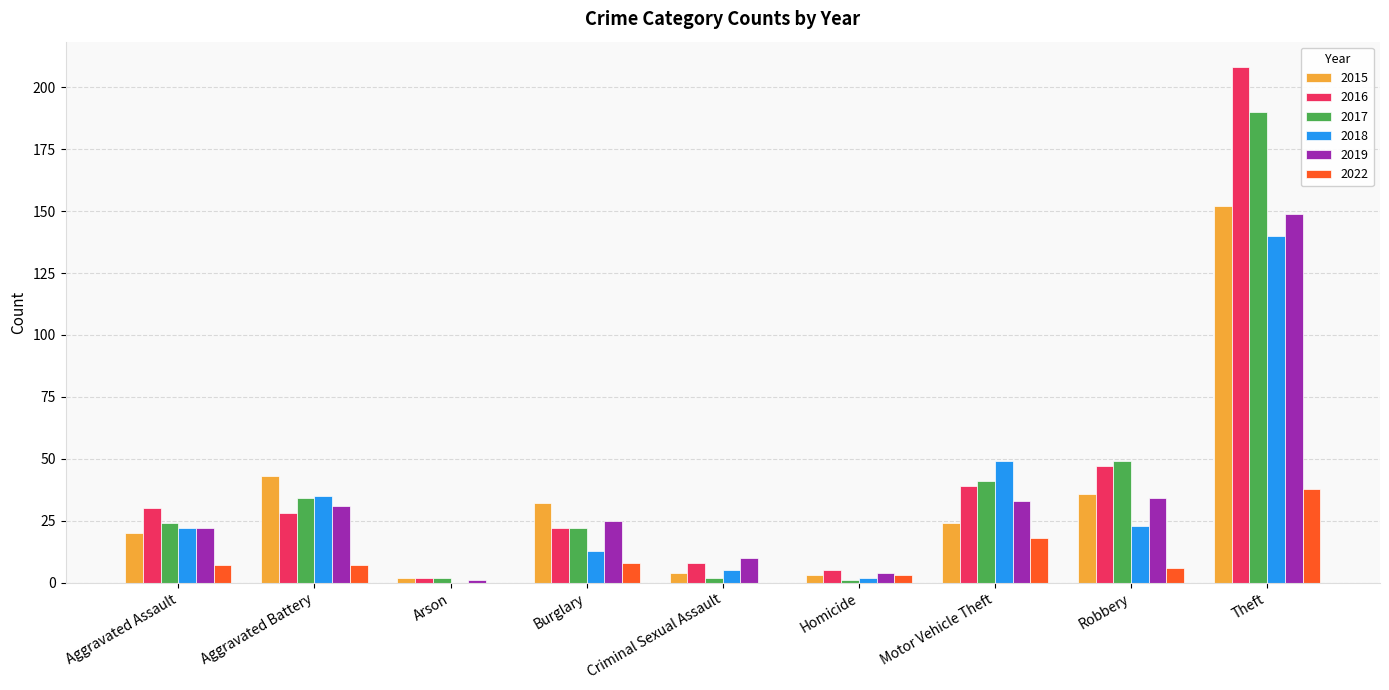

Reading right to left, what are all the values shown in this chart?

2015: 152	36	24	3	4	32	2	43	20
2016: 208	47	39	5	8	22	2	28	30
2017: 190	49	41	1	2	22	2	34	24
2018: 140	23	49	2	5	13	0	35	22
2019: 149	34	33	4	10	25	1	31	22
2022: 38	6	18	3	0	8	0	7	7